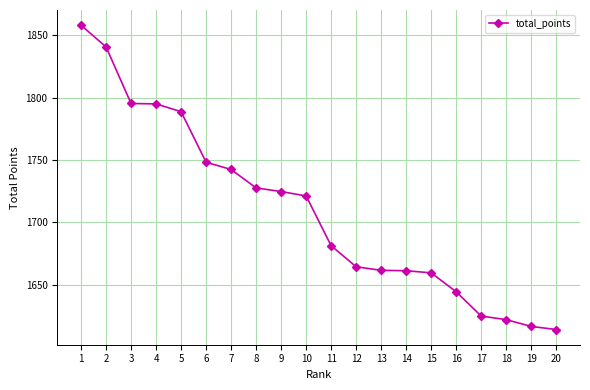

What is the sum of the values at 2 and 20?

3454.6